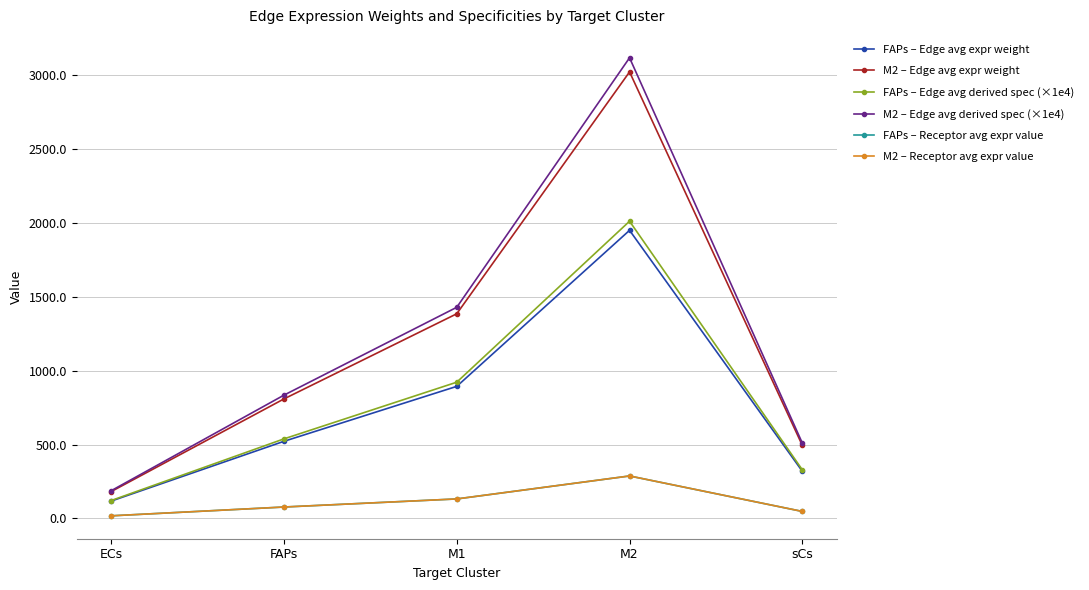

What is the value of the FAPs – Edge avg derived spec (×1e4) point at the 5th from the left?

328.7